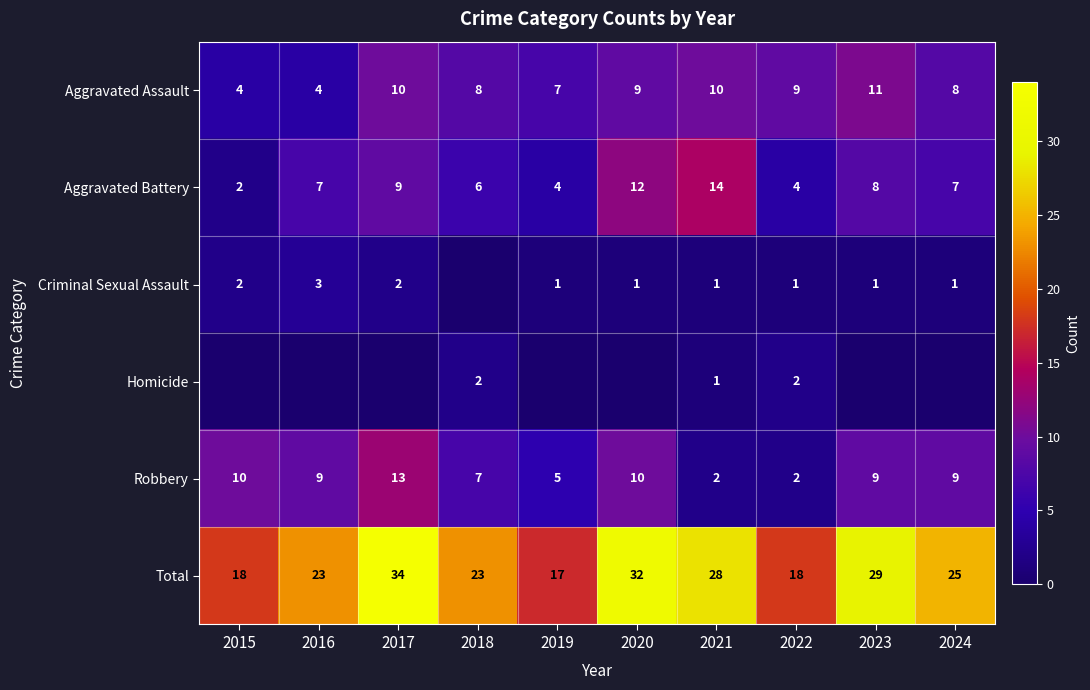

Where is Total nearest to the value 25?

2024